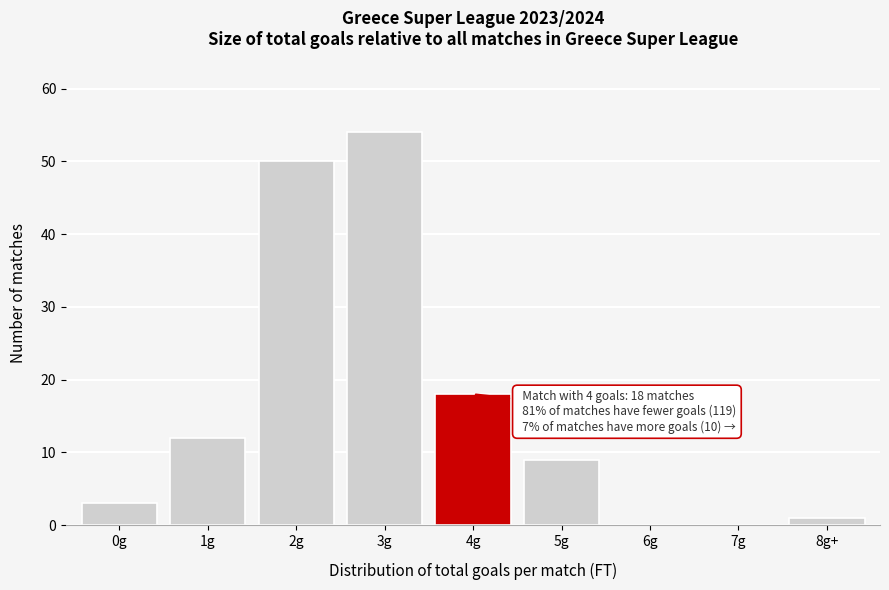

Reading left to right, what are all the values shown in this chart?

0g=3	1g=12	2g=50	3g=54	4g=18	5g=9	6g=0	7g=0	8g+=1